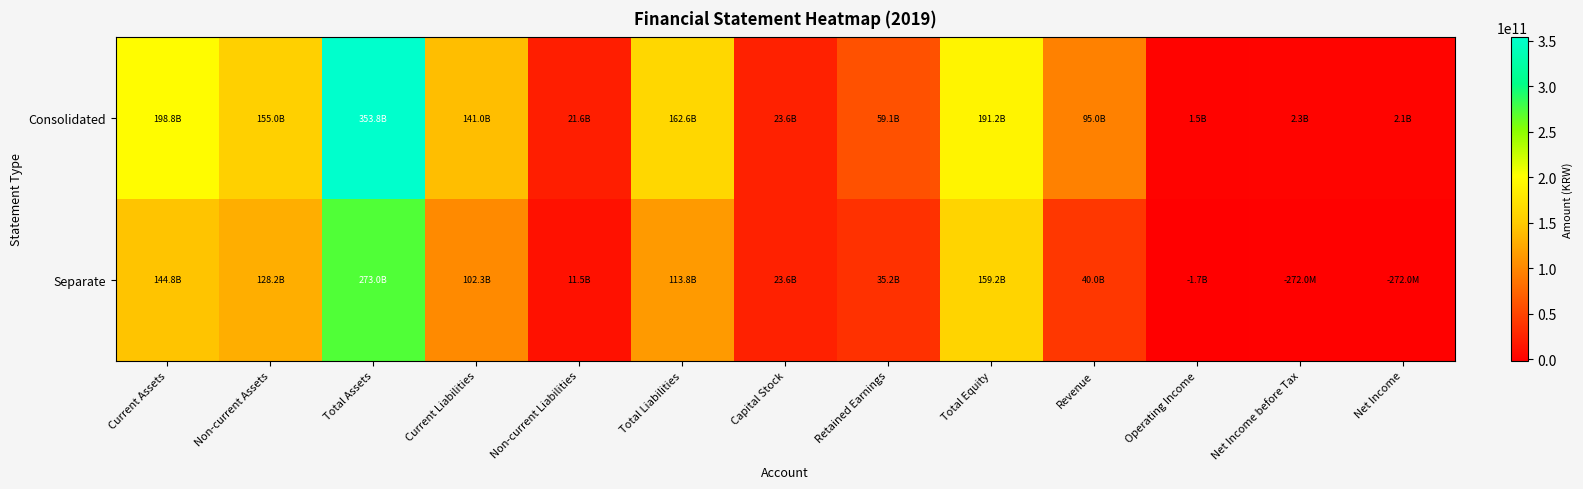

Between Total Equity and Net Income before Tax, which series saw the biggest shift?

Consolidated